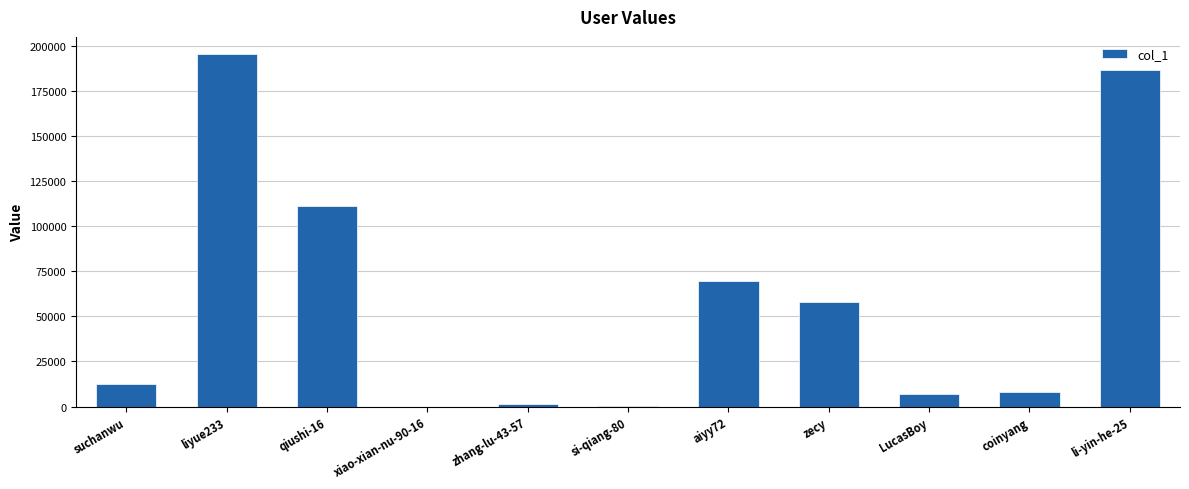

What is the greatest value displayed?

195186